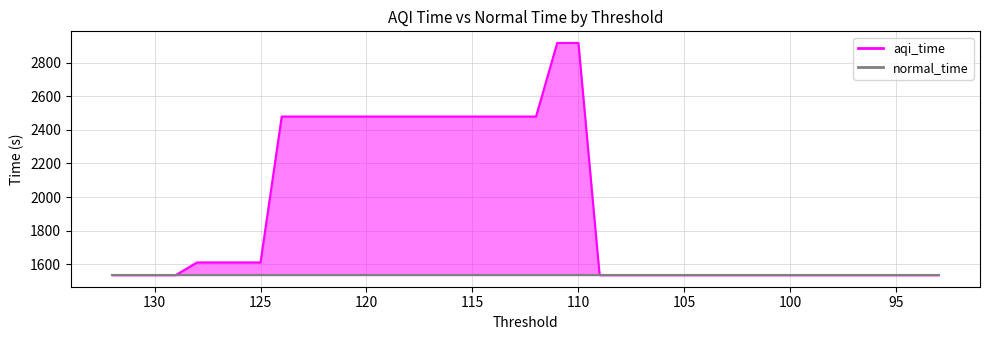

Which series has the largest total across all categories?

aqi_time